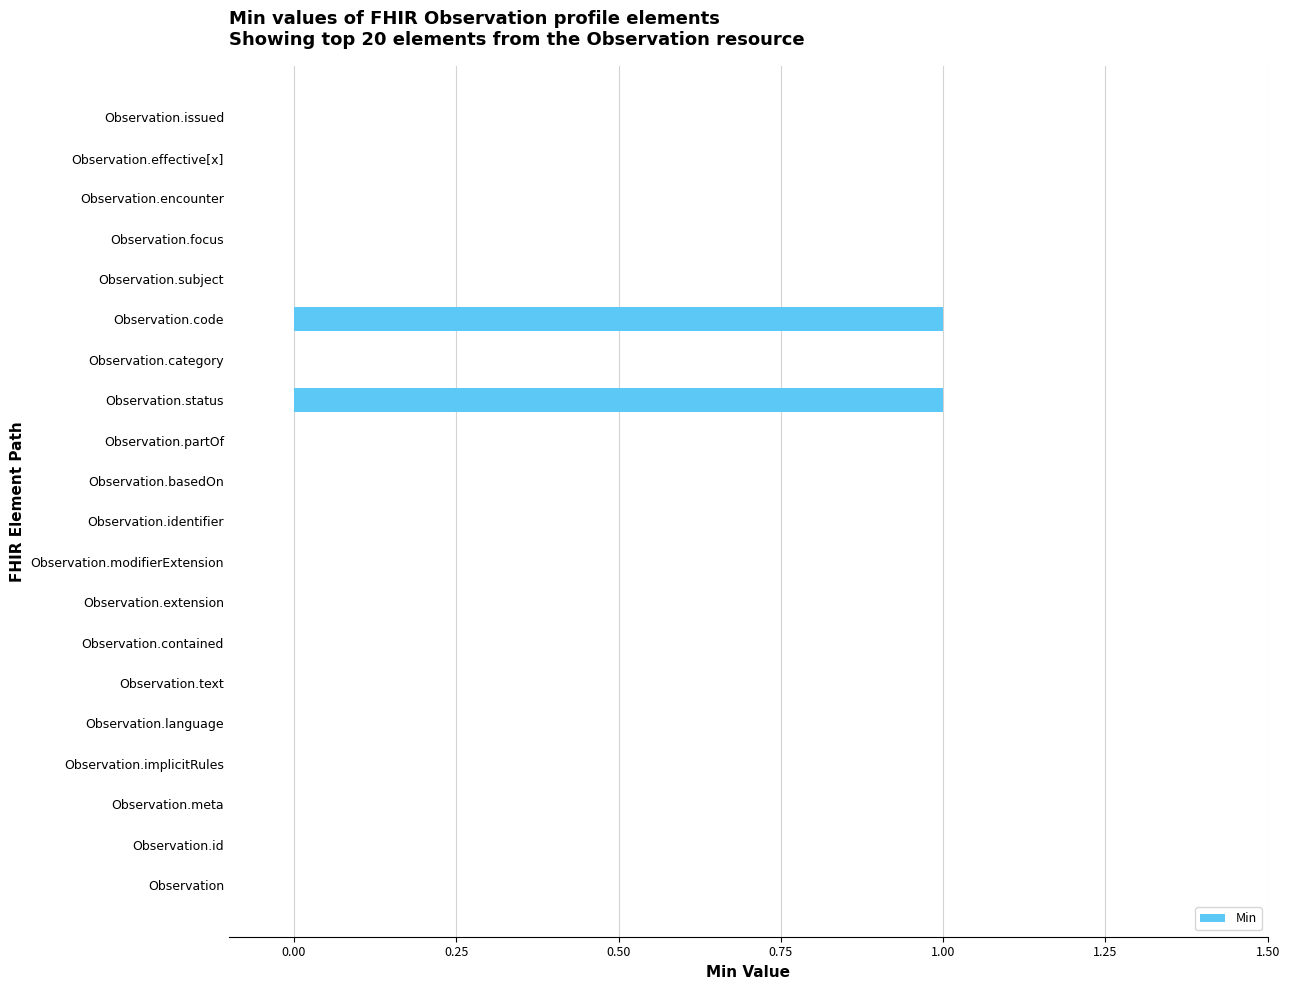

Reading top to bottom, list all the values displayed in this chart.

Observation.issued=0	Observation.effective[x]=0	Observation.encounter=0	Observation.focus=0	Observation.subject=0	Observation.code=1	Observation.category=0	Observation.status=1	Observation.partOf=0	Observation.basedOn=0	Observation.identifier=0	Observation.modifierExtension=0	Observation.extension=0	Observation.contained=0	Observation.text=0	Observation.language=0	Observation.implicitRules=0	Observation.meta=0	Observation.id=0	Observation=0